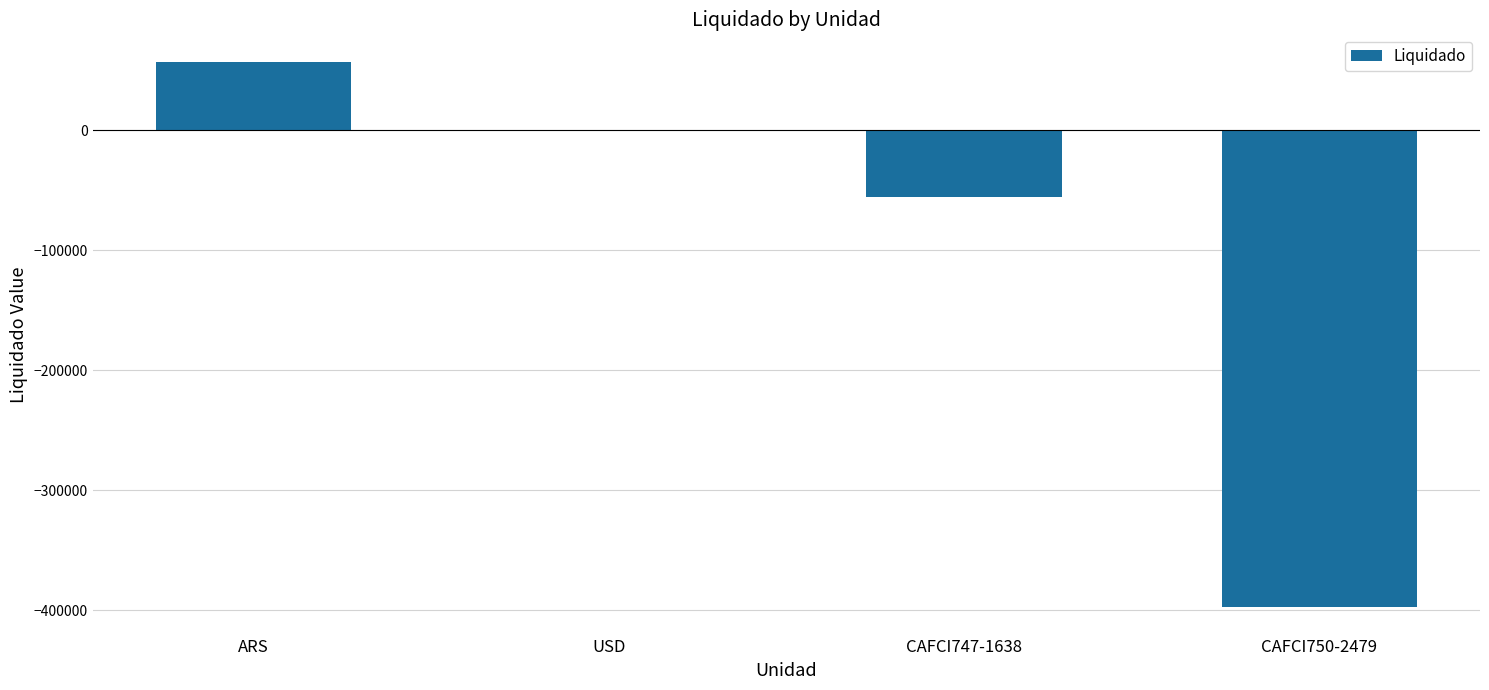

At which label is the value closest to -170038?

CAFCI747-1638